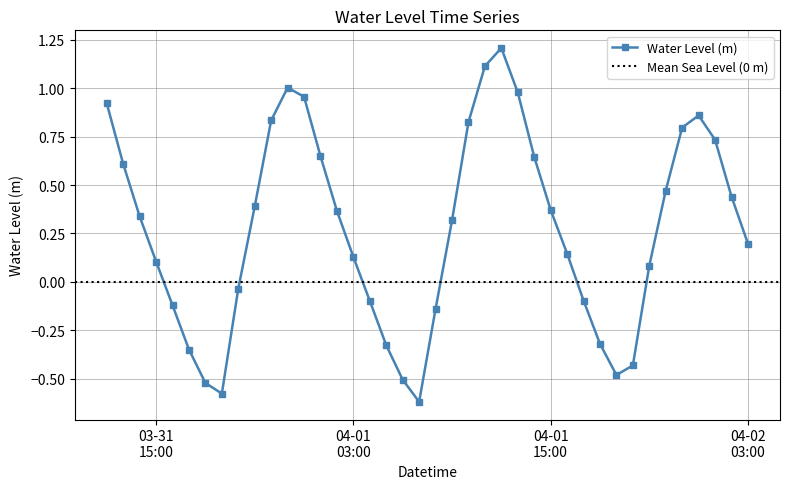

Which has a higher value, 2025-04-01 21:00:00 or 2025-03-31 23:00:00?

2025-03-31 23:00:00